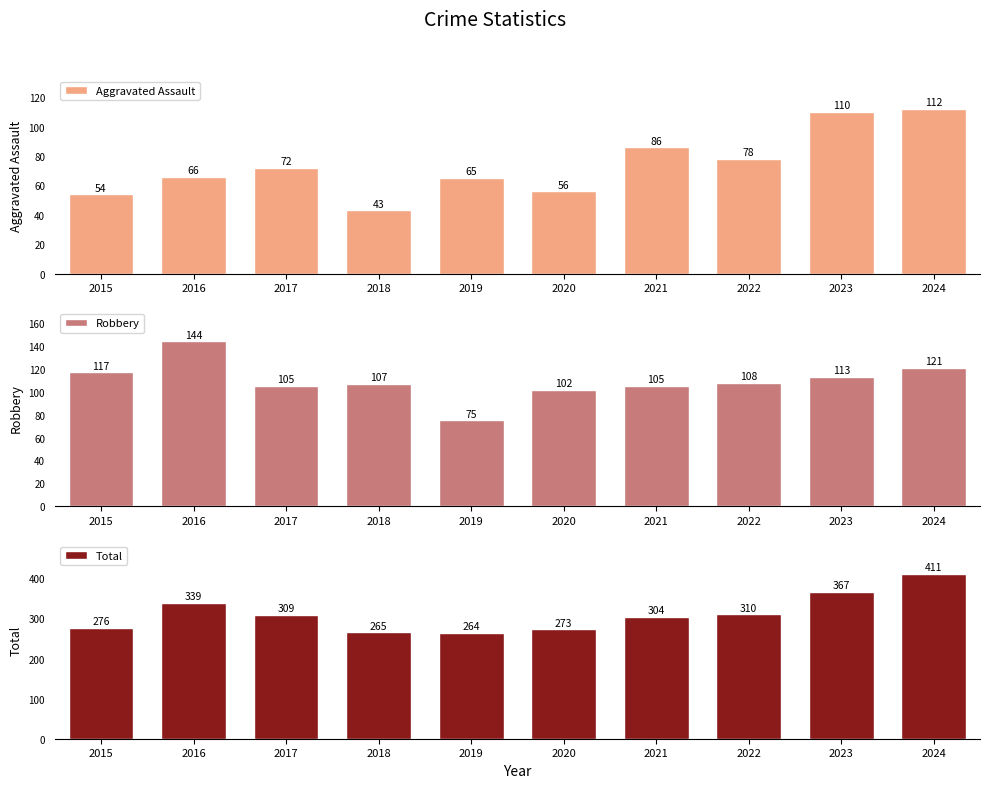

What is the total value across all series at 2019?

404